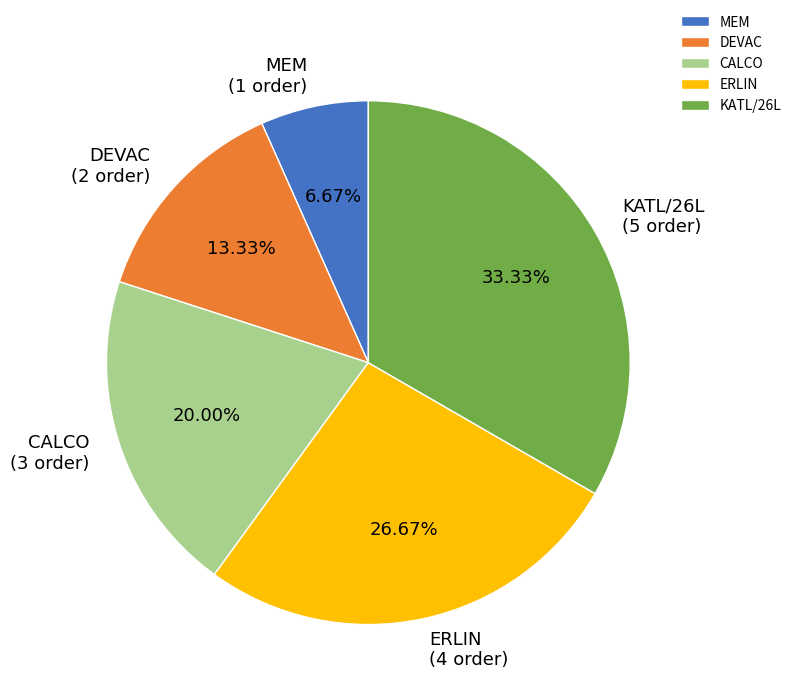

Does KATL/26L represent more than half of the total?

No